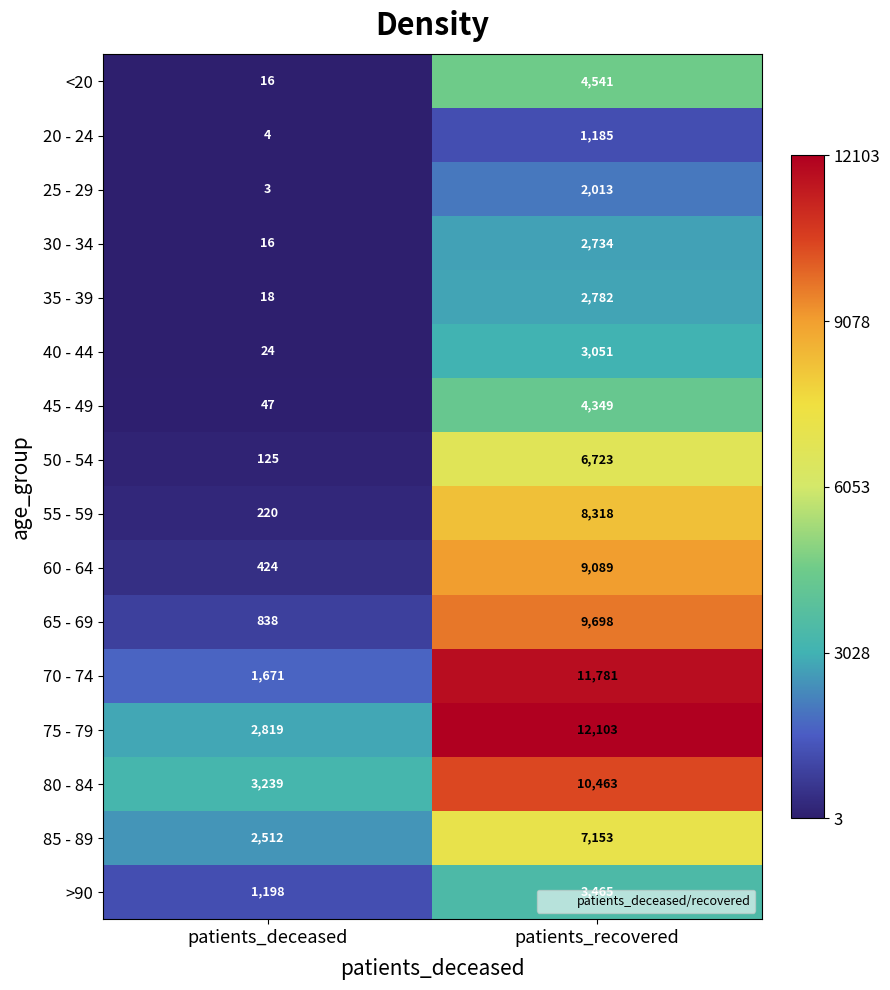

List the series in order of their peak value, highest first.

75 - 79, 70 - 74, 80 - 84, 65 - 69, 60 - 64, 55 - 59, 85 - 89, 50 - 54, <20, 45 - 49, >90, 40 - 44, 35 - 39, 30 - 34, 25 - 29, 20 - 24